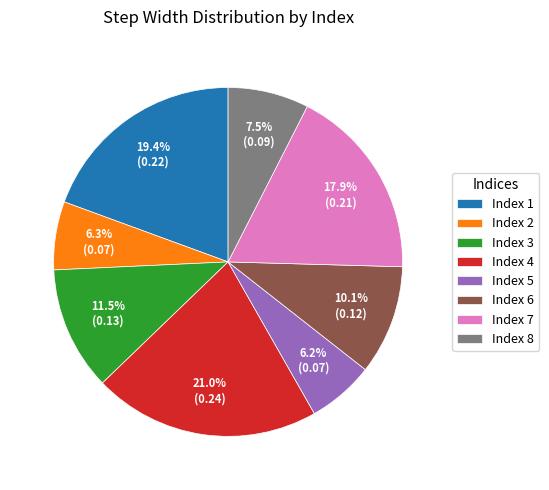

To the nearest percent, what is the difference between the largest and smallest slice percentages?

15%